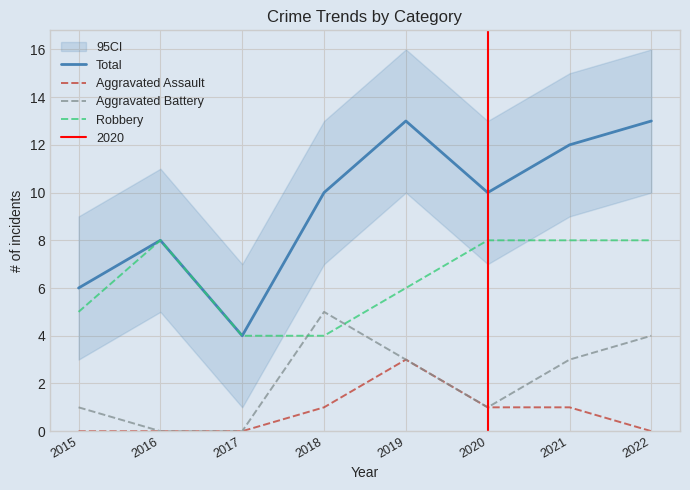

What is the total value across all series at 2021?

24